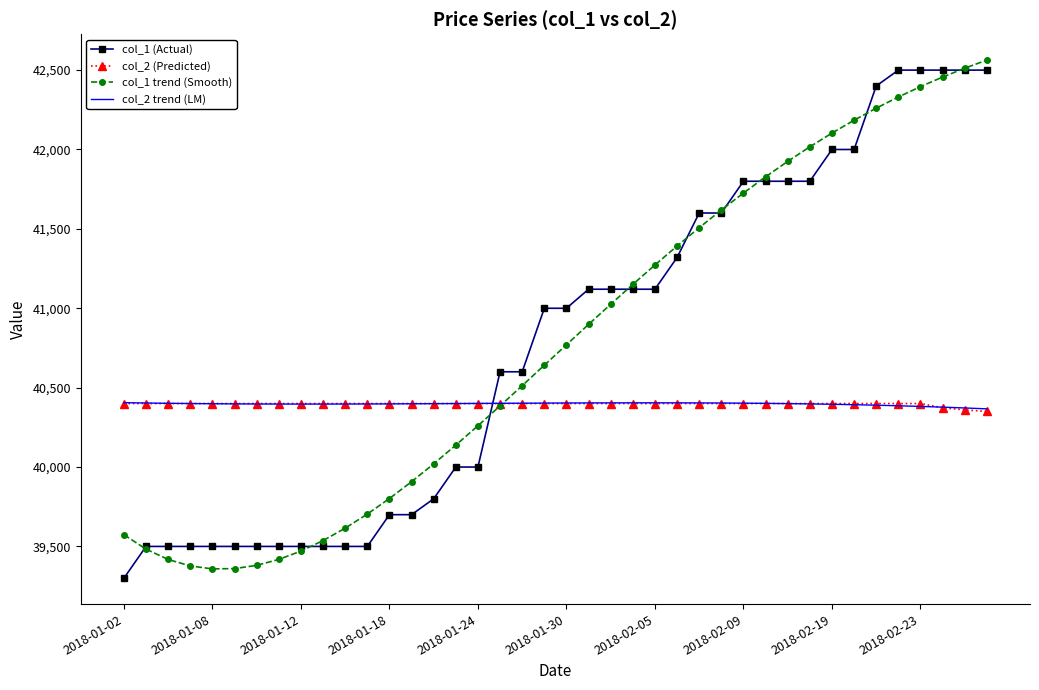

True or false: col_1 (Actual) and col_2 trend (LM) intersect in this chart.

True